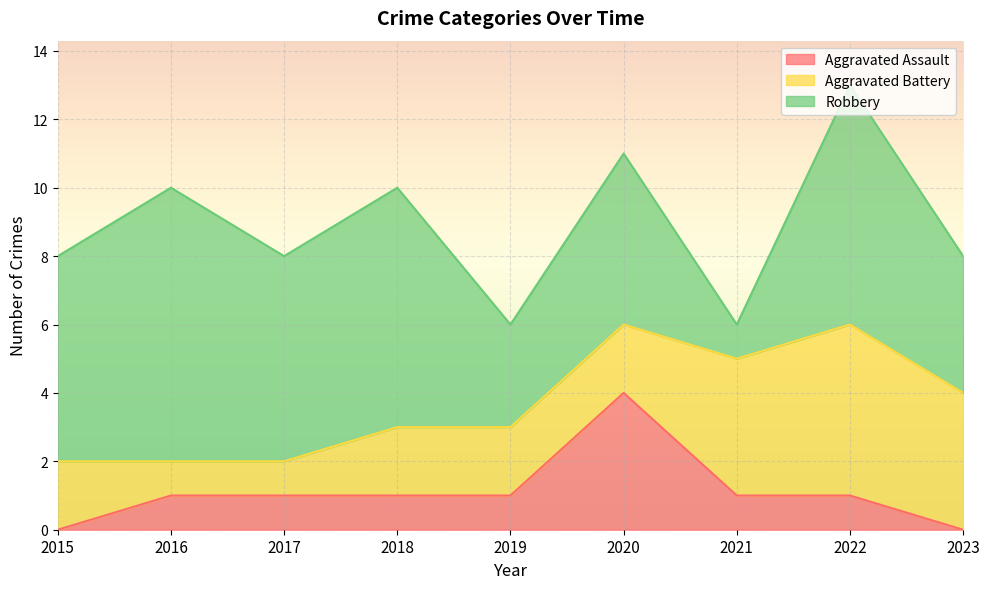

At which category does the chart reach its peak across all series?

2016